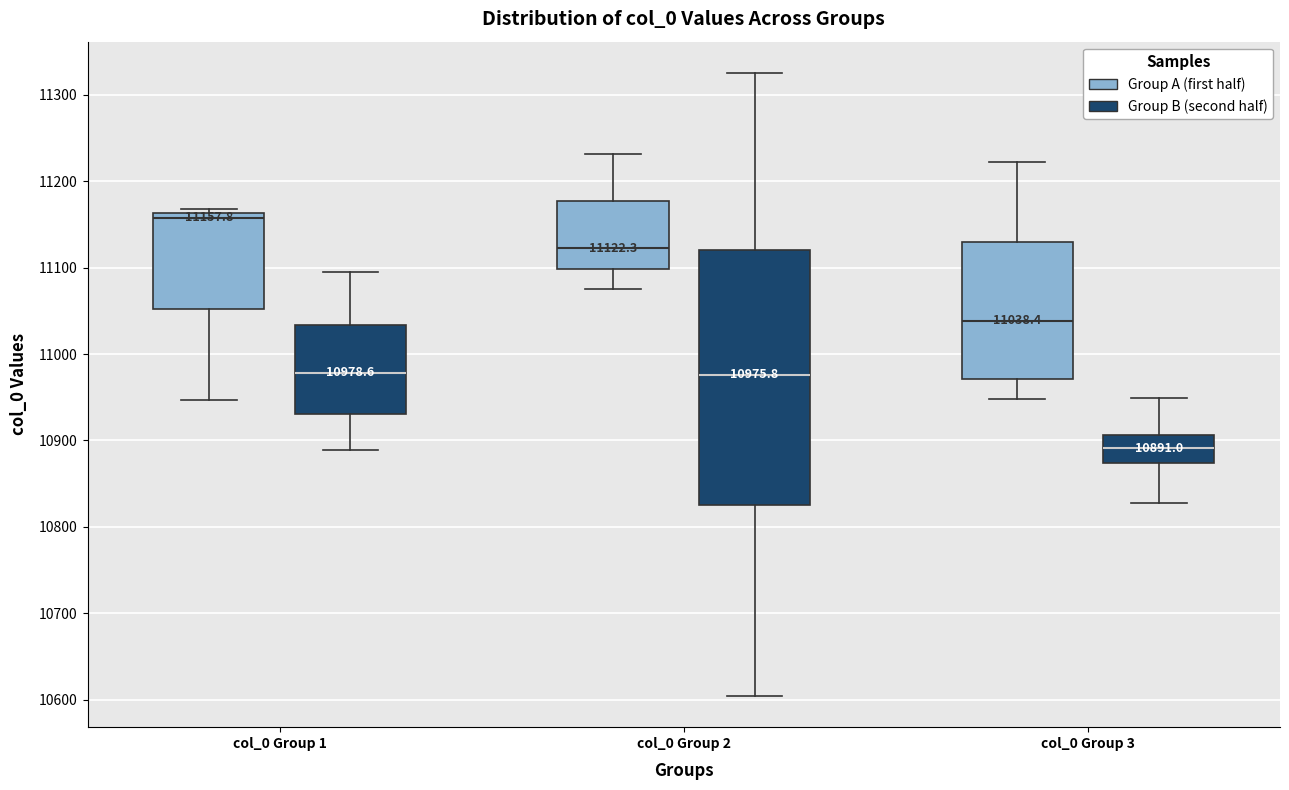

Which box's median line is the lowest?

col_0 Group 3 (Group B (second half))